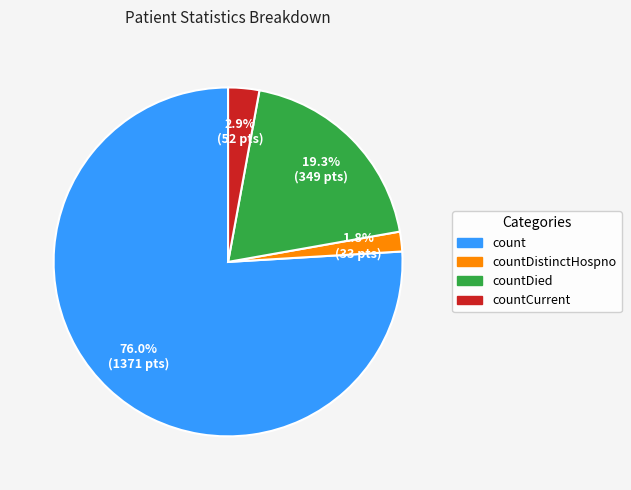

Is there any slice that represents more than half of the pie?

Yes